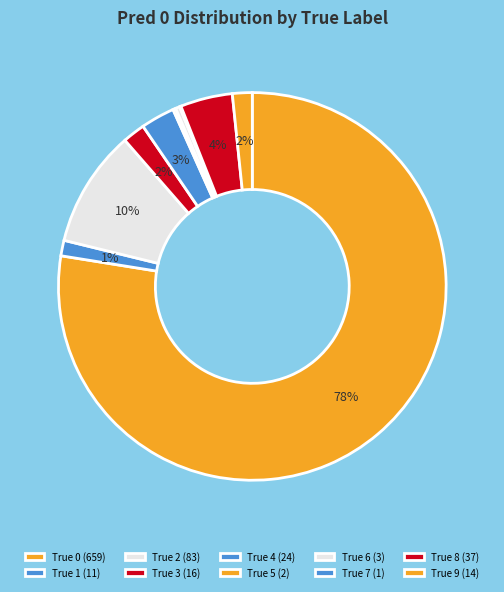

What is the total percentage of True 1 and True 8?

5.6%